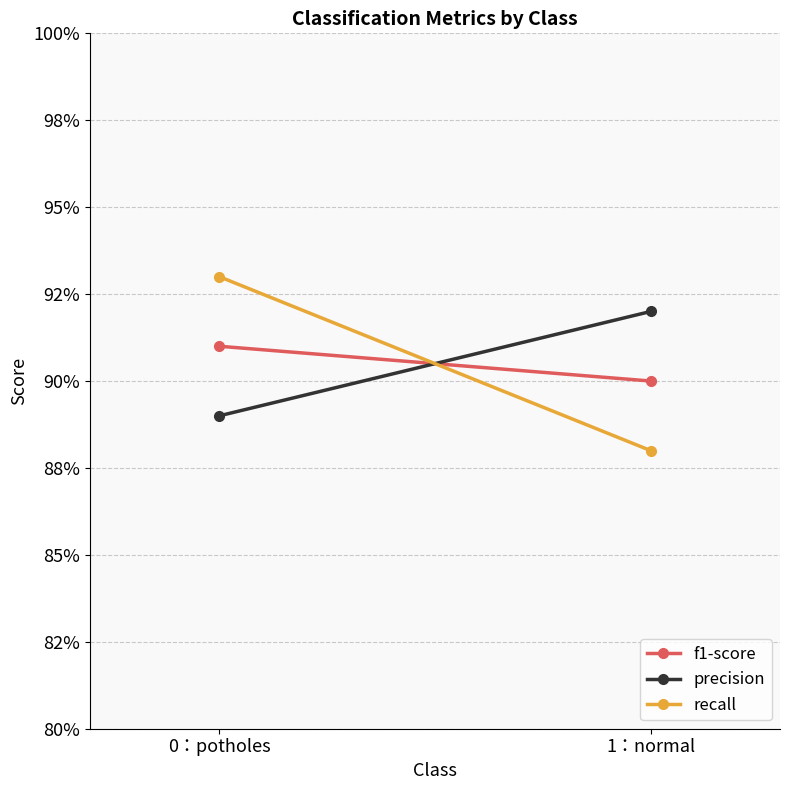

What is the highest value of the f1-score series?

0.9